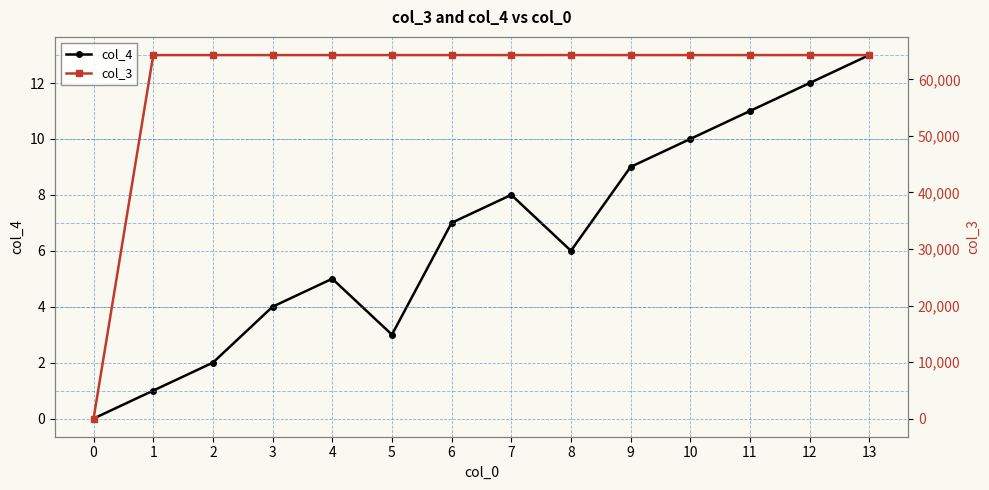

Is it true that col_3 equals 36166 at 13?

False